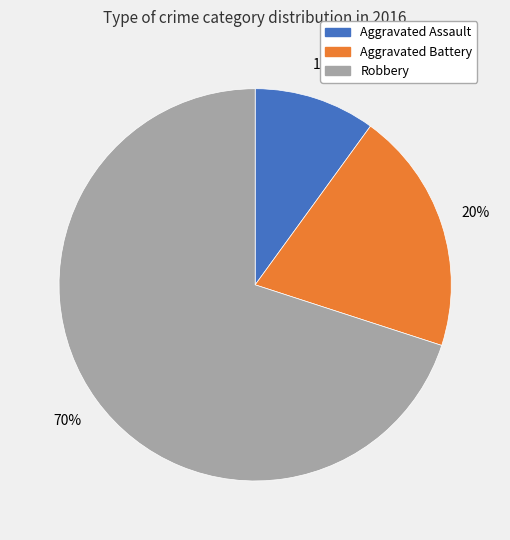

Combined, do Aggravated Battery and Robbery account for over 50%?

Yes